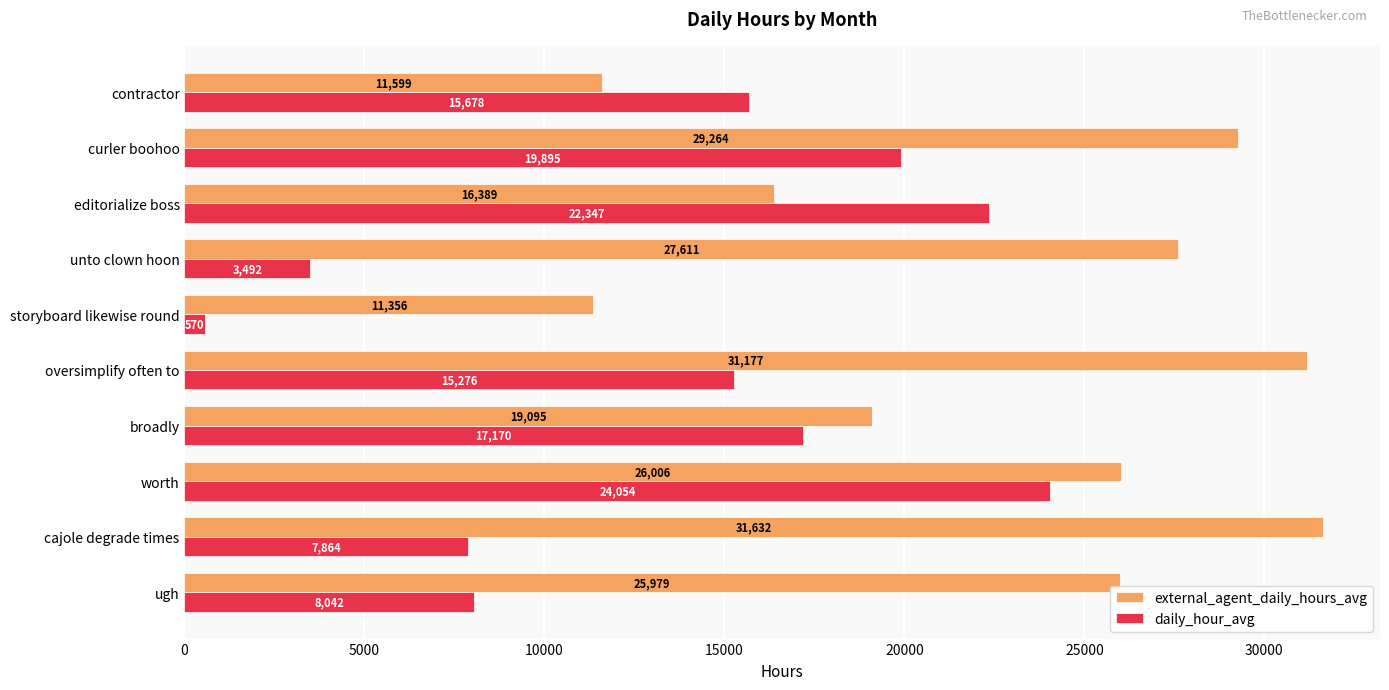

Where is external_agent_daily_hours_avg nearest to the value 21493?

broadly